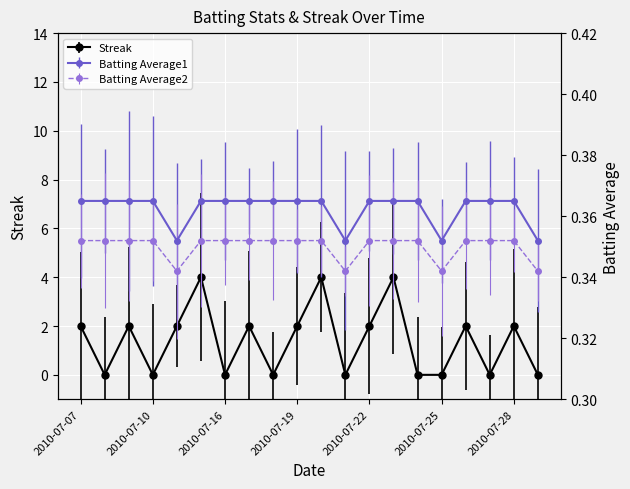

Which category has the highest value in the Batting Average1 series?

2010-07-07